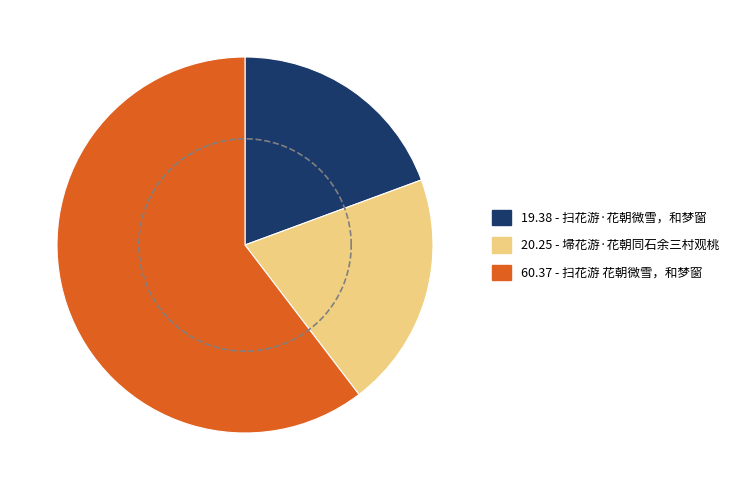

Which slice is the largest?

扫花游 花朝微雪，和梦窗